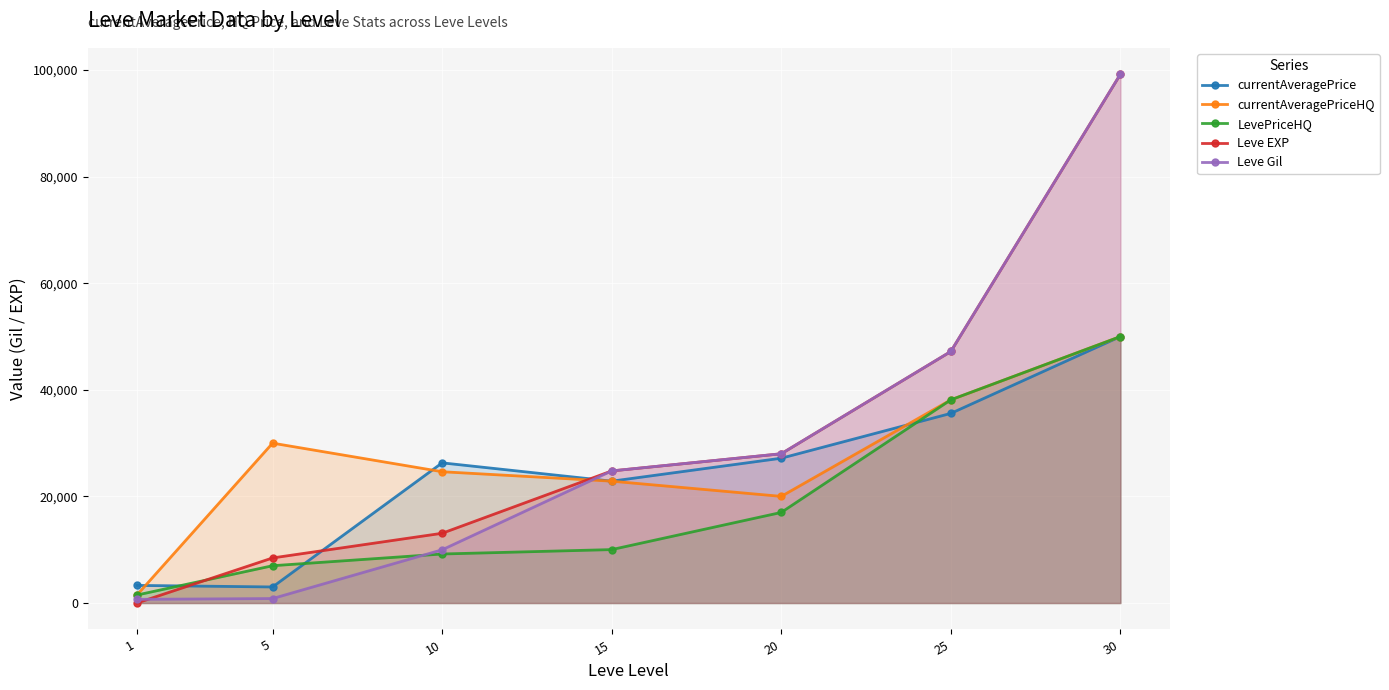

List the series in order of their peak value, lowest first.

currentAveragePrice, currentAveragePriceHQ, LevePriceHQ, Leve EXP, Leve Gil